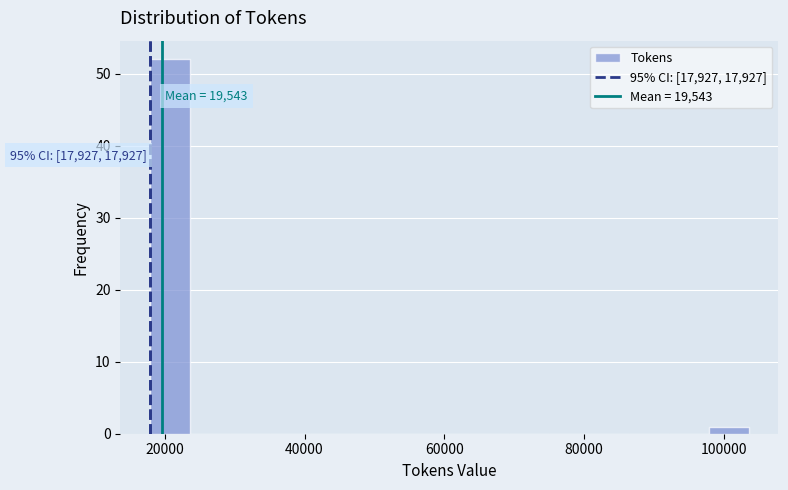

Around what value on the x-axis is the tallest bar? Give the approximate position of its centre, as read against the axis.

20000